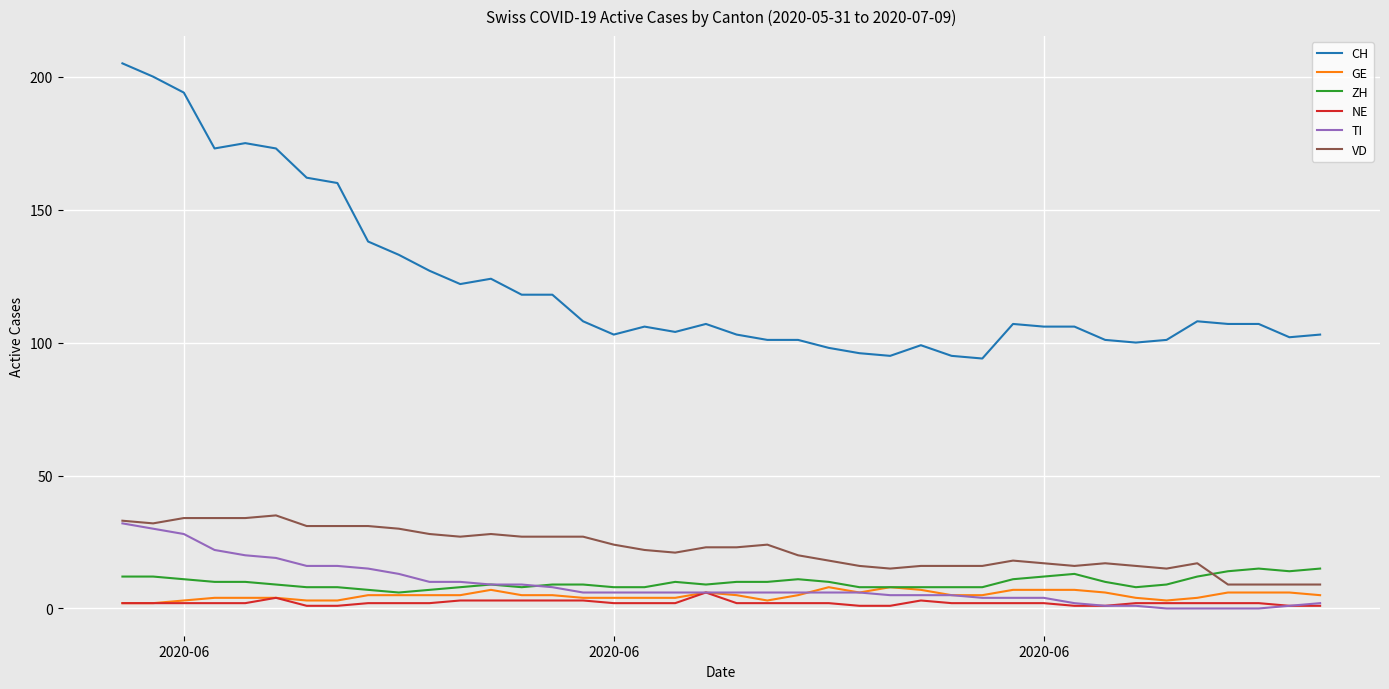

Which series has the largest range (max minus min)?

CH